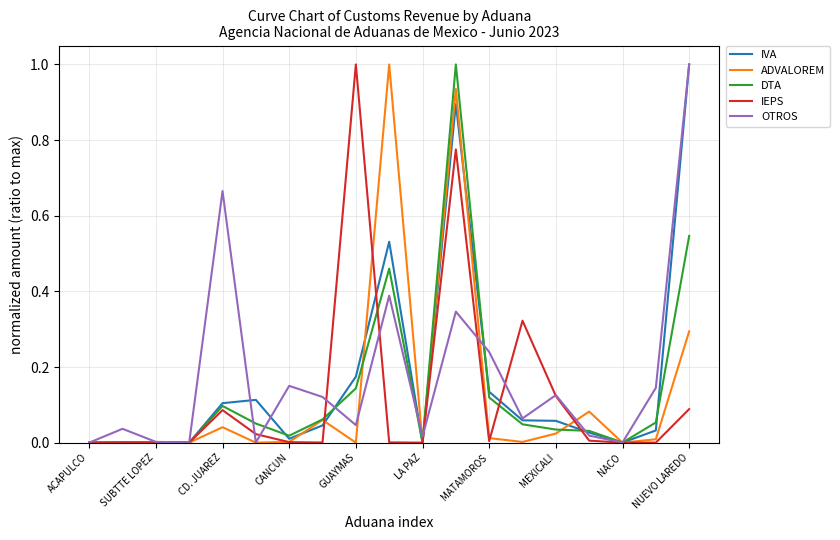

What is the difference between the maximum and minimum values in the IEPS series?

1.0